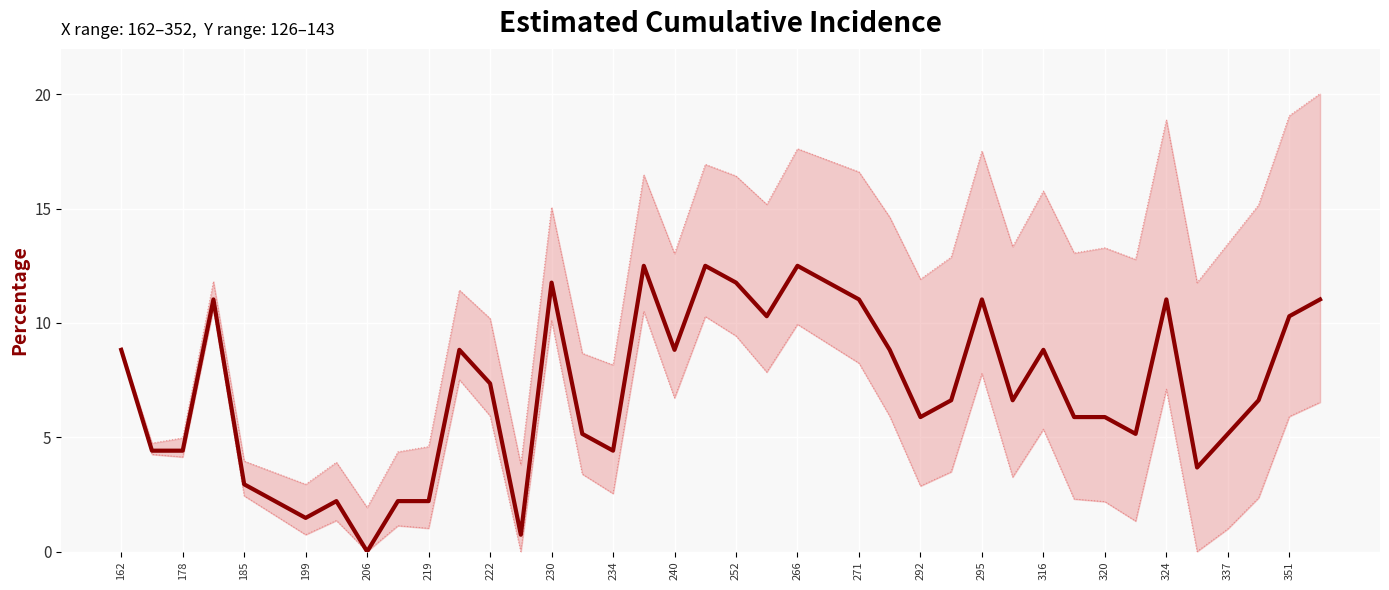

Reading left to right, what are all the values shown in this chart?

8.8	4.4	4.4	11.0	2.9	2.2	1.5	2.2	0.0	2.2	2.2	8.8	7.4	0.7	11.8	5.1	4.4	12.5	8.8	12.5	11.8	10.3	12.5	11.8	11.0	8.8	5.9	6.6	11.0	6.6	8.8	5.9	5.9	5.1	11.0	3.7	5.1	6.6	10.3	11.0